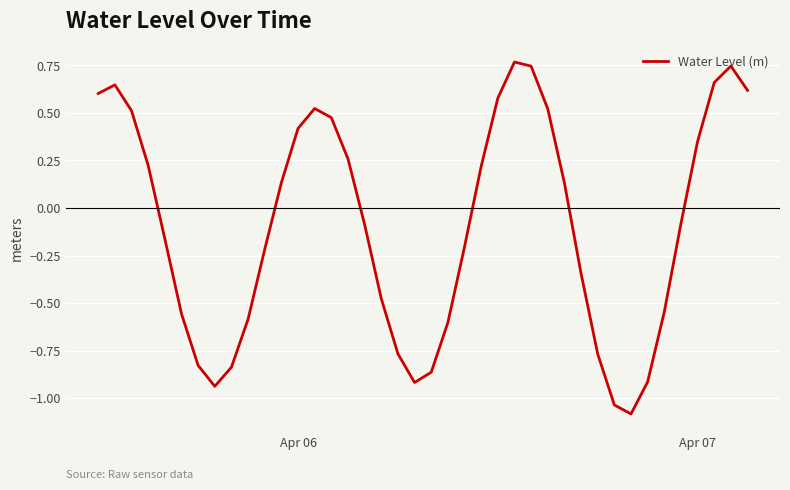

What is the smallest value displayed?

-1.1